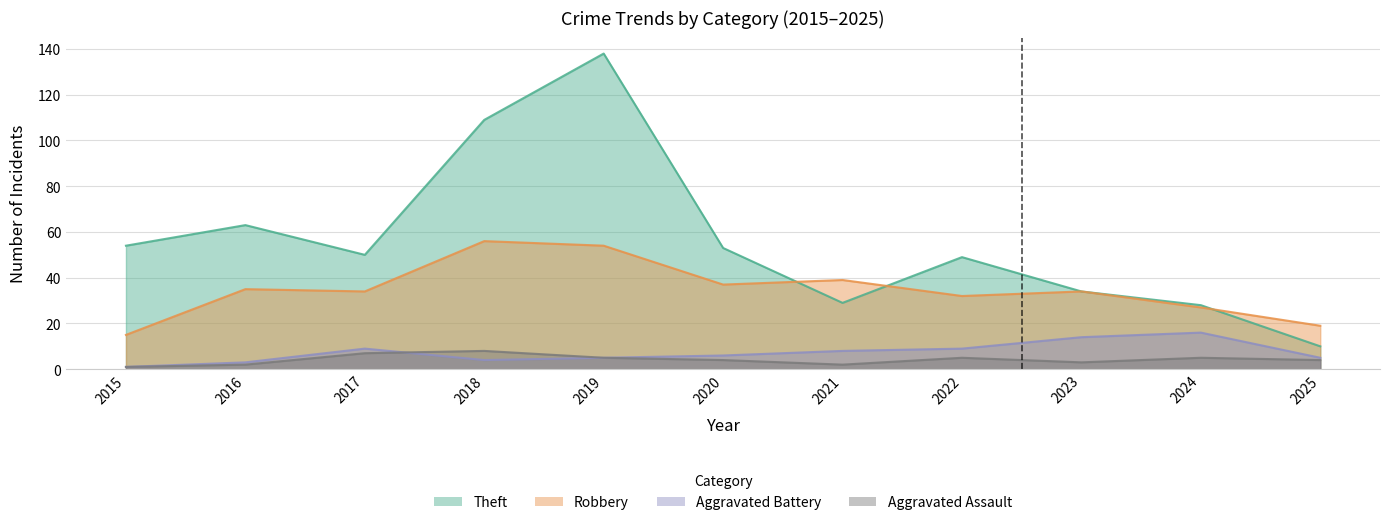

Is it true that Theft equals 49 at 2022?

True